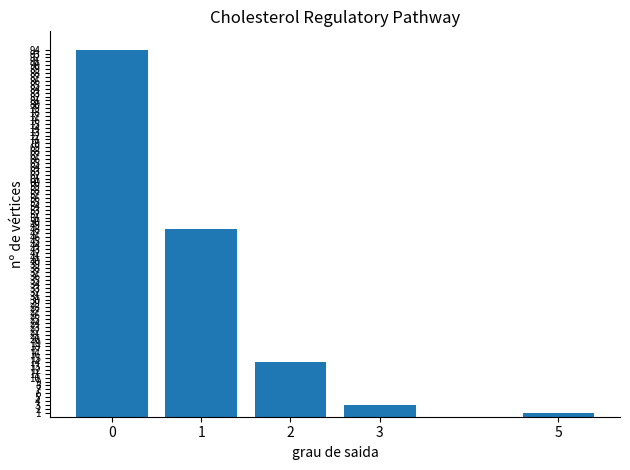

What is the greatest value displayed?

94